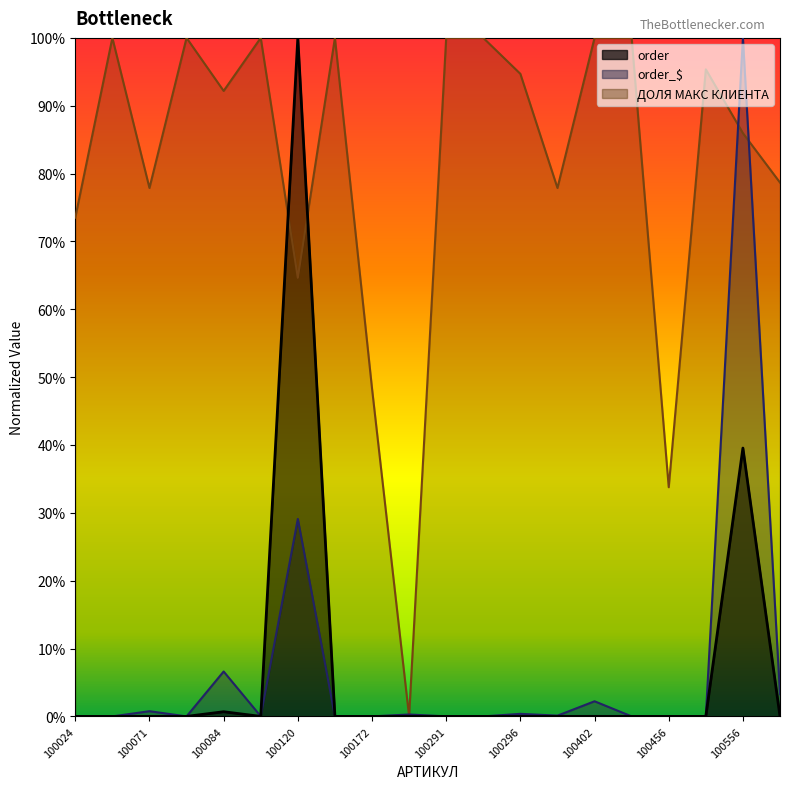

Reading left to right, list all the values displayed in this chart.

order: 0.0	0.0	0.0	0.0	0.0	0.0	1.0	0.0	0.0	0.0	0.0	0.0	0.0	0.0	0.0	0.0	0.0	0.0	0.4	0.0
order_$: 0.0	0.0	0.0	0.0	0.1	0.0	0.3	0.0	0.0	0.0	0.0	0.0	0.0	0.0	0.0	0.0	0.0	0.0	1.0	0.0
ДОЛЯ МАКС КЛИЕНТА: 0.7	1.0	0.8	1.0	0.9	1.0	0.6	1.0	0.5	0.0	1.0	1.0	0.9	0.8	1.0	1.0	0.3	1.0	0.9	0.8